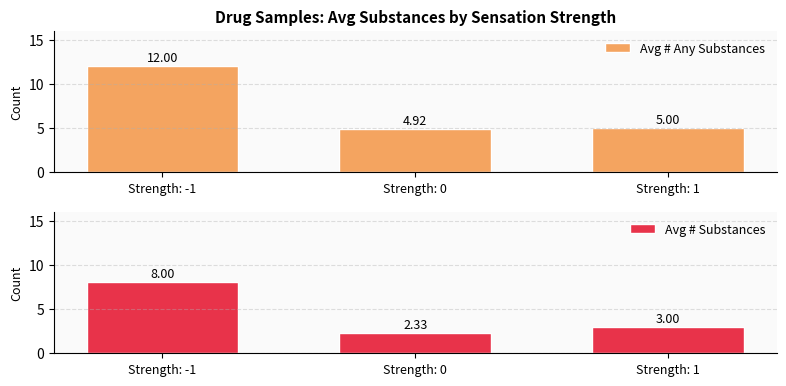

What is the label of the 1st bar from the right?

Strength: 1